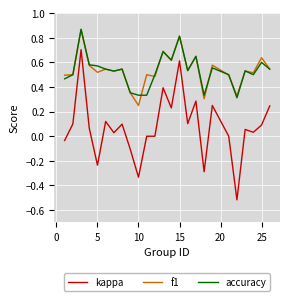

Which series has the largest range (max minus min)?

kappa